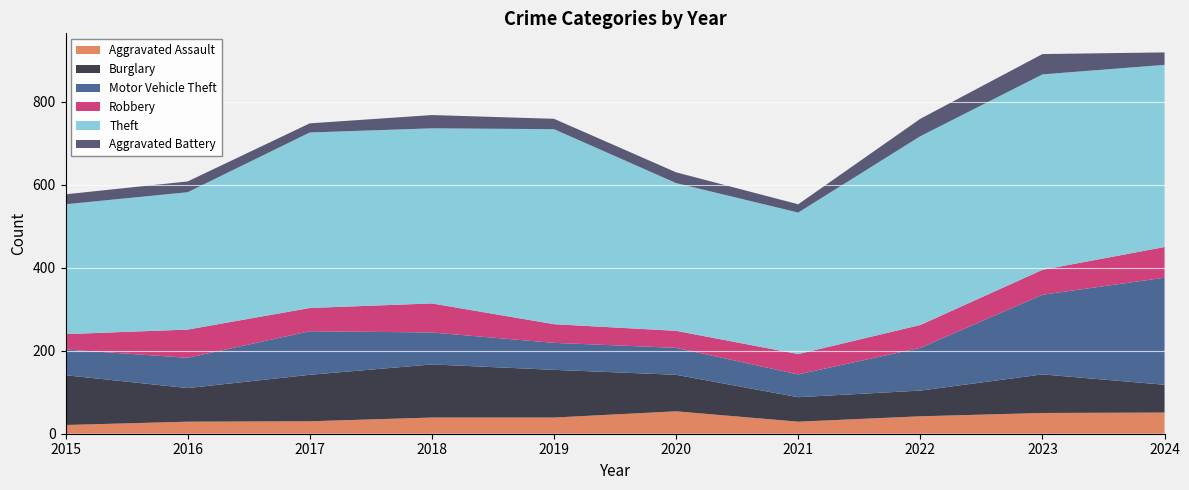

Reading left to right, extract all data points from this chart.

Aggravated Assault: 21	29	30	39	39	54	29	42	50	51
Burglary: 120	81	112	128	115	88	59	62	93	67
Motor Vehicle Theft: 62	73	105	77	65	65	55	103	192	258
Robbery: 37	68	56	70	45	41	49	55	60	74
Theft: 313	331	423	422	470	356	341	455	471	439
Aggravated Battery: 24	26	22	32	25	26	20	42	49	30